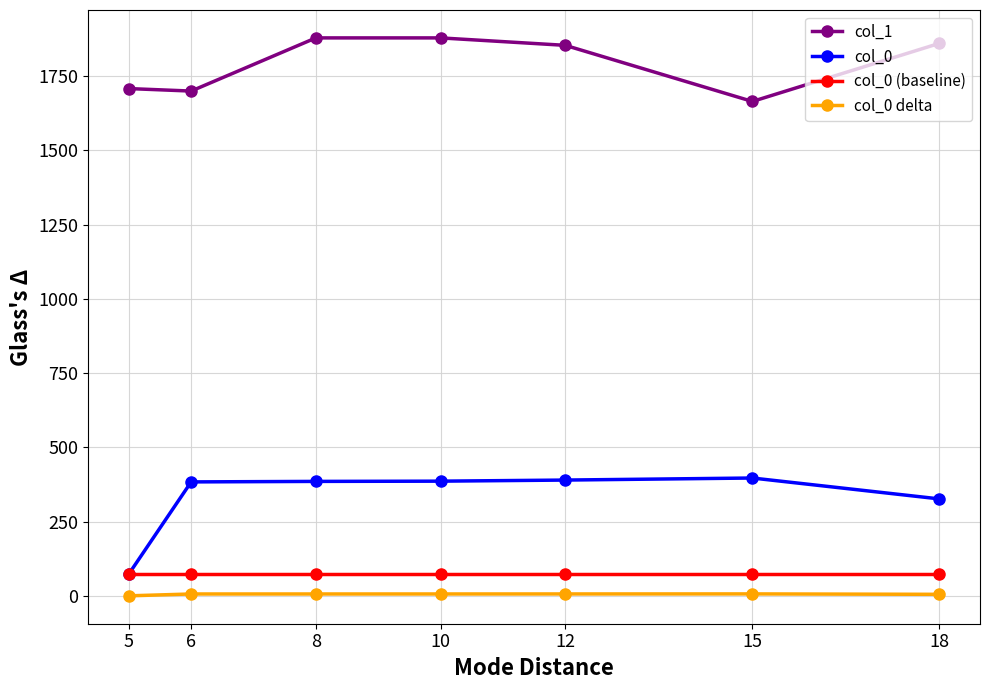

Which series has the largest total across all categories?

col_1